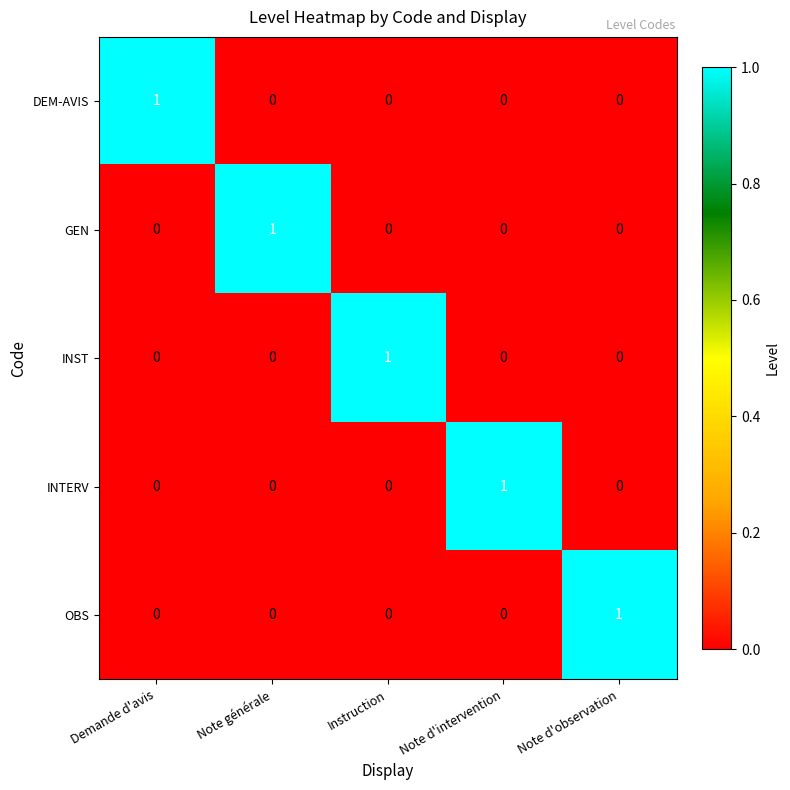

At how many categories does at least one series exceed 0?

5